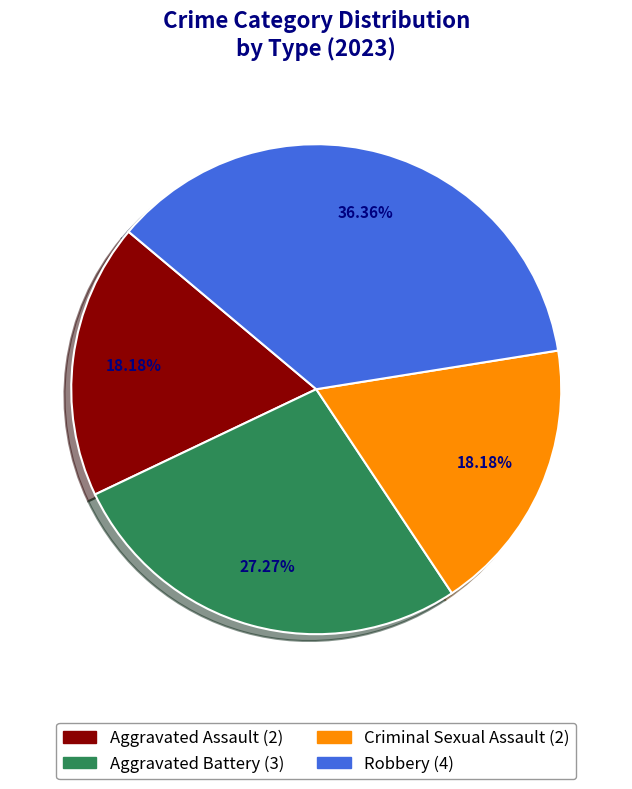

Does Criminal Sexual Assault account for over 50% of the chart?

No